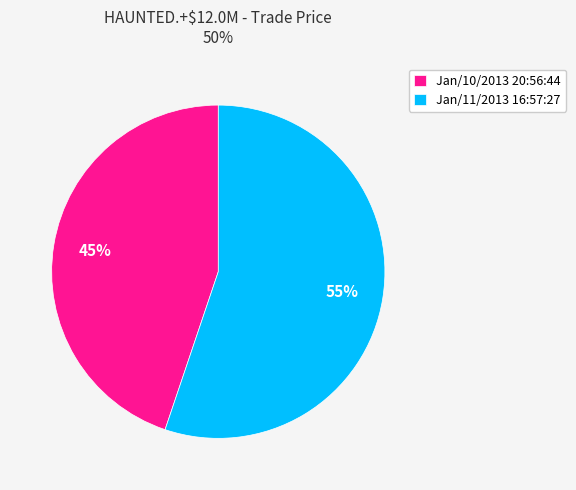

The Jan/10/2013 20:56:44 slice represents 52% of the pie. True or false?

False